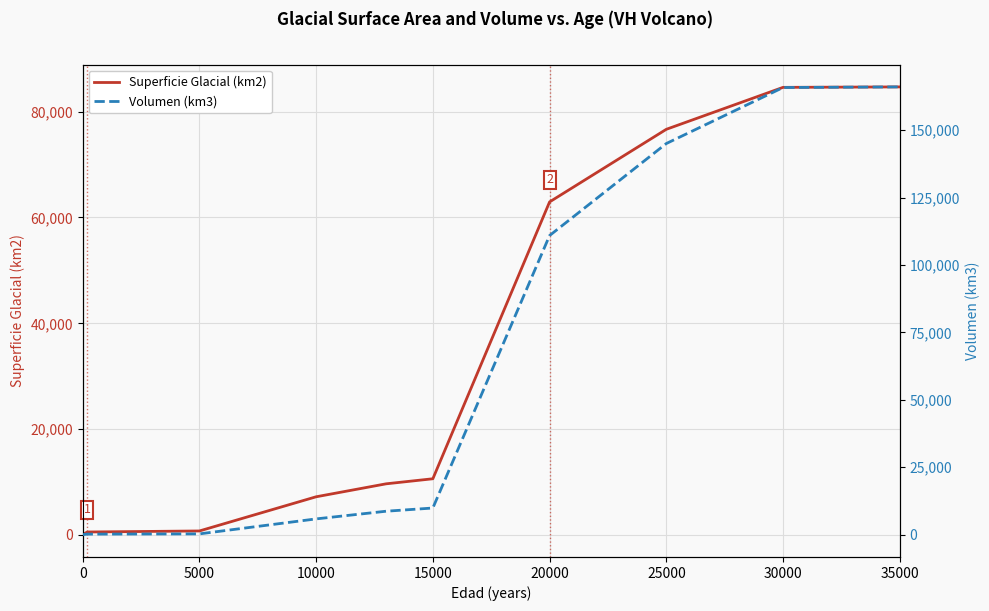

True or false: Volumen (km3) and Superficie Glacial (km2) cross at least once.

True